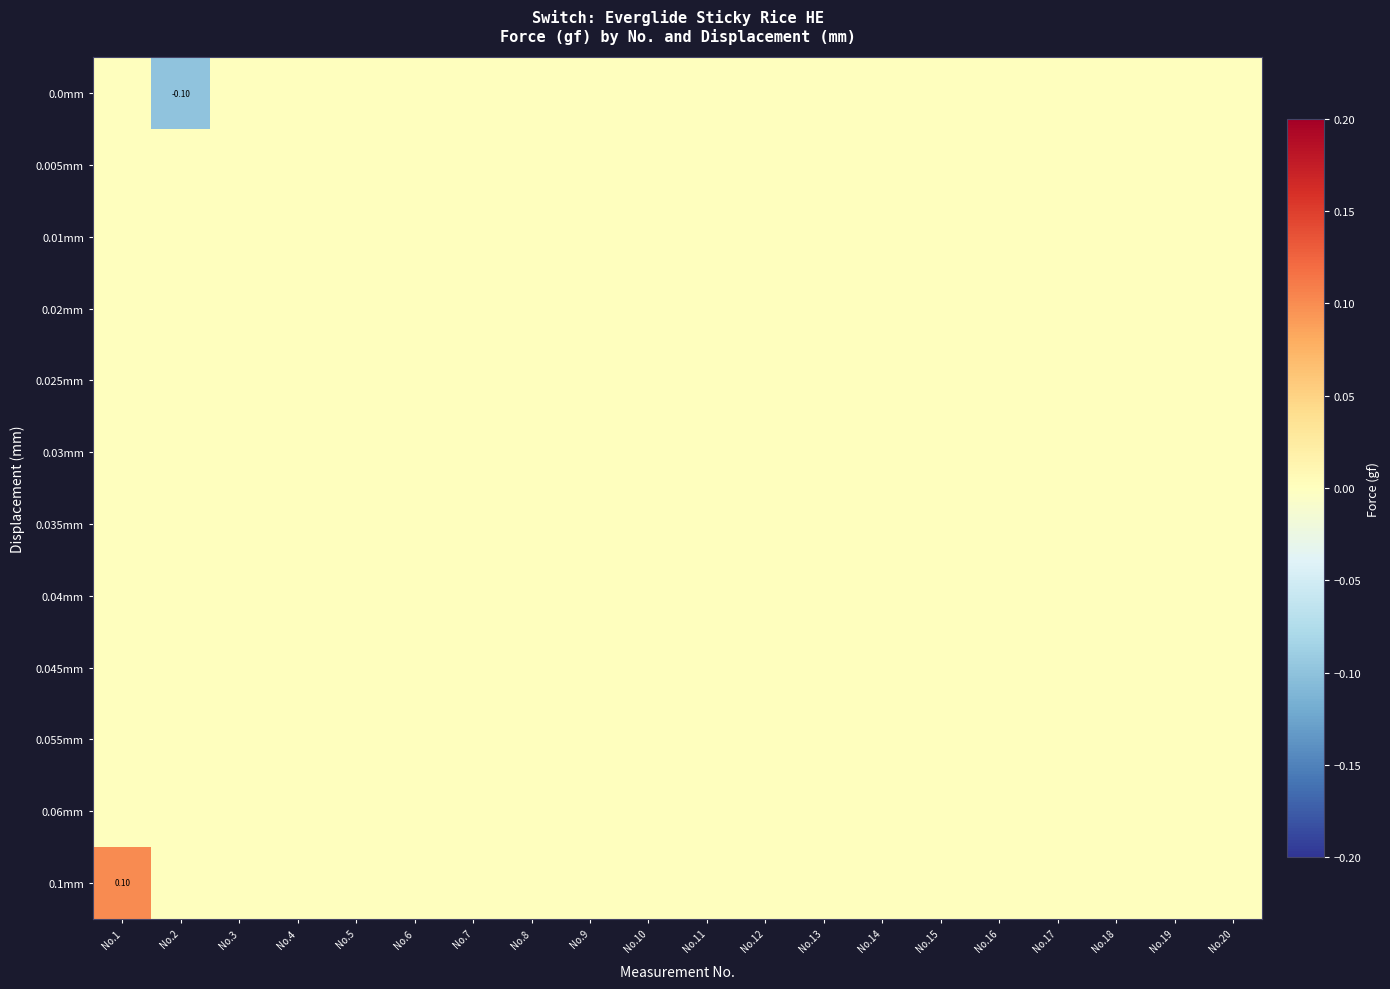

Is it true that 0.03mm equals 0.0 at No.9?

True